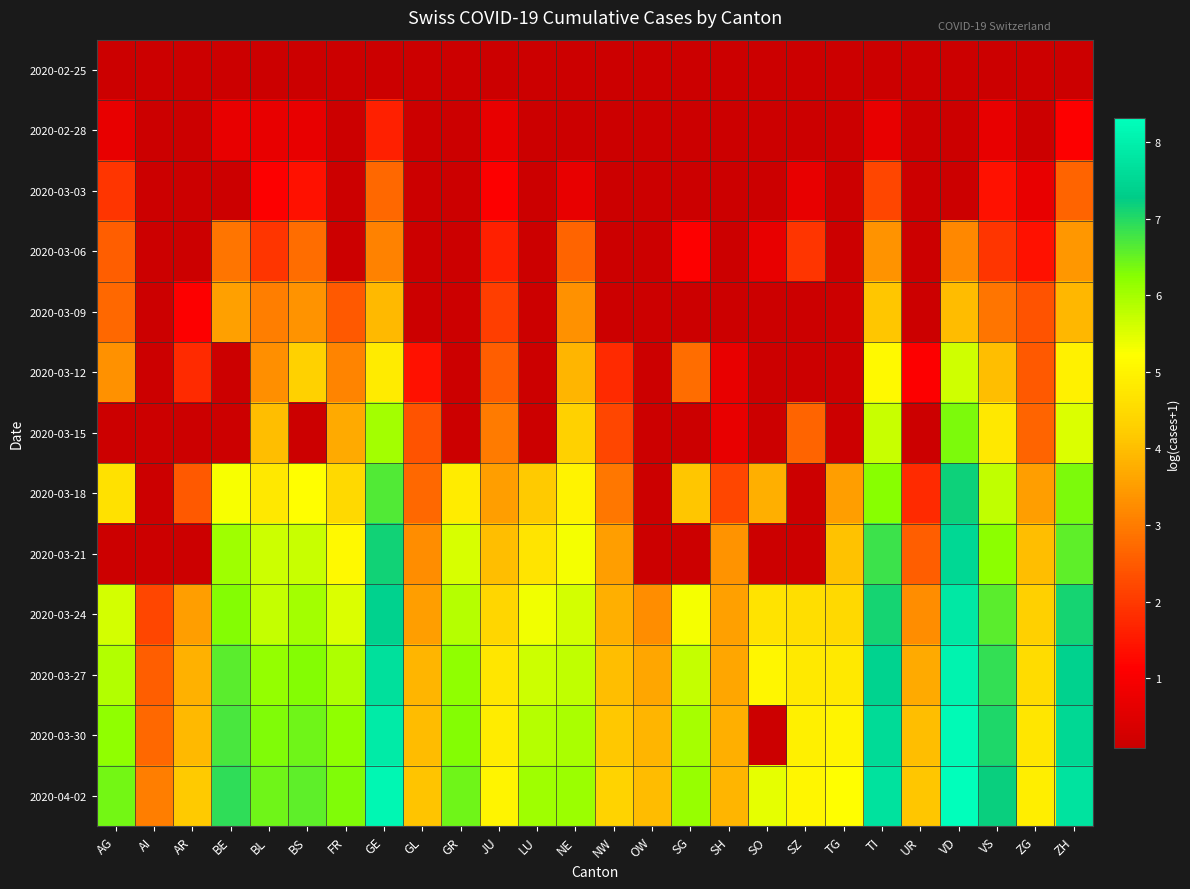

What is the greatest value displayed?

8.3